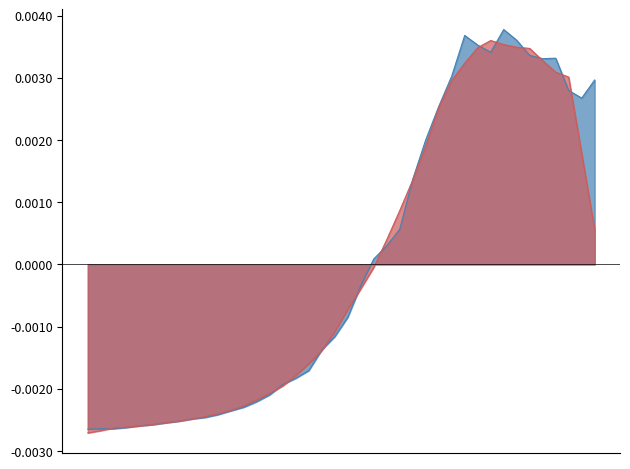

Which has a higher value, 2020-04-03 or 2020-04-02?

2020-04-03